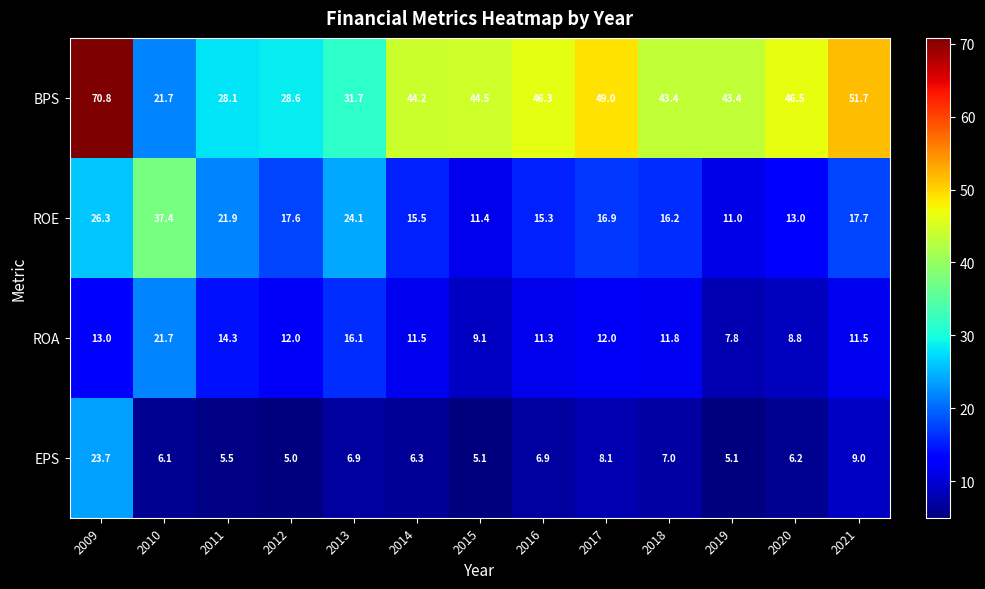

Rank the series by their maximum value, from lowest to highest.

ROA, EPS, ROE, BPS